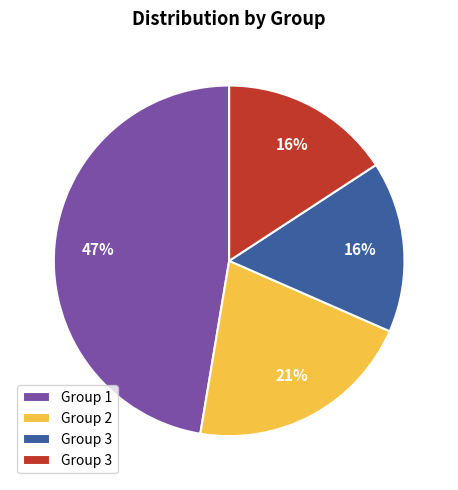

To the nearest percent, what is the average slice percentage?

25%